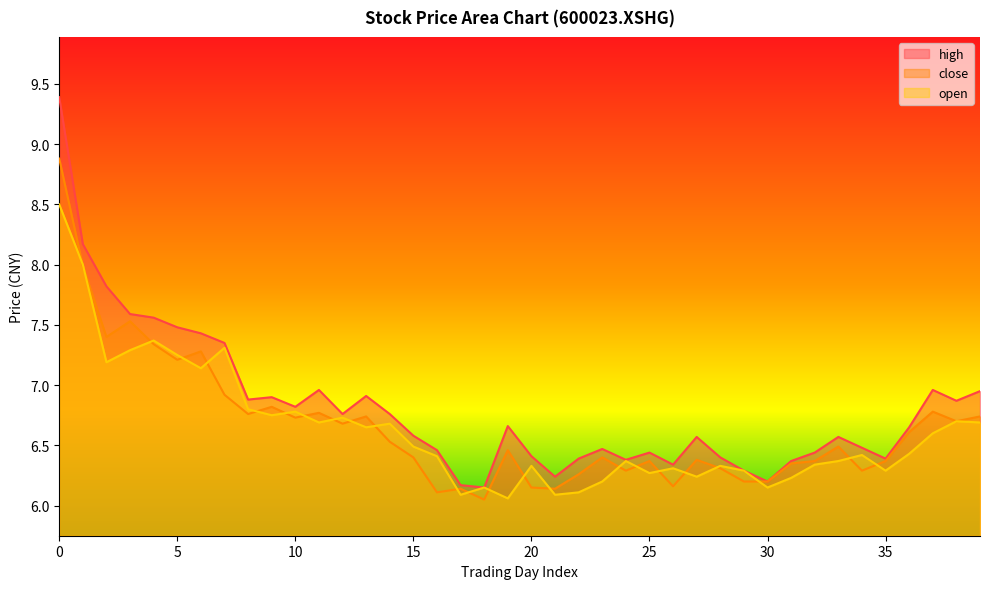

The open series shows 6.2 at 31. True or false?

True